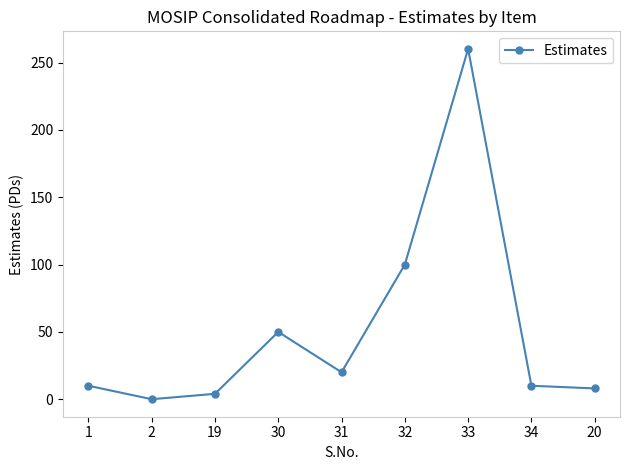

How many data points are less than 10?

3